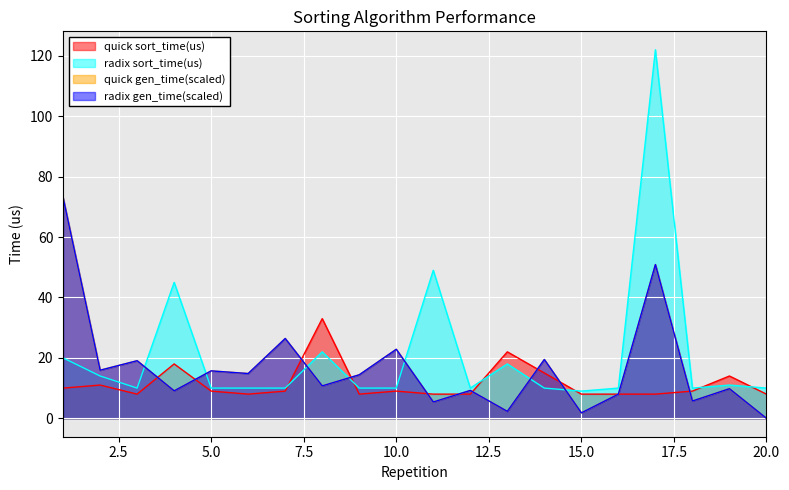

Which series ends up on top after the final intersection of quick gen_time(s) and radix sort_time(us)?

radix sort_time(us)